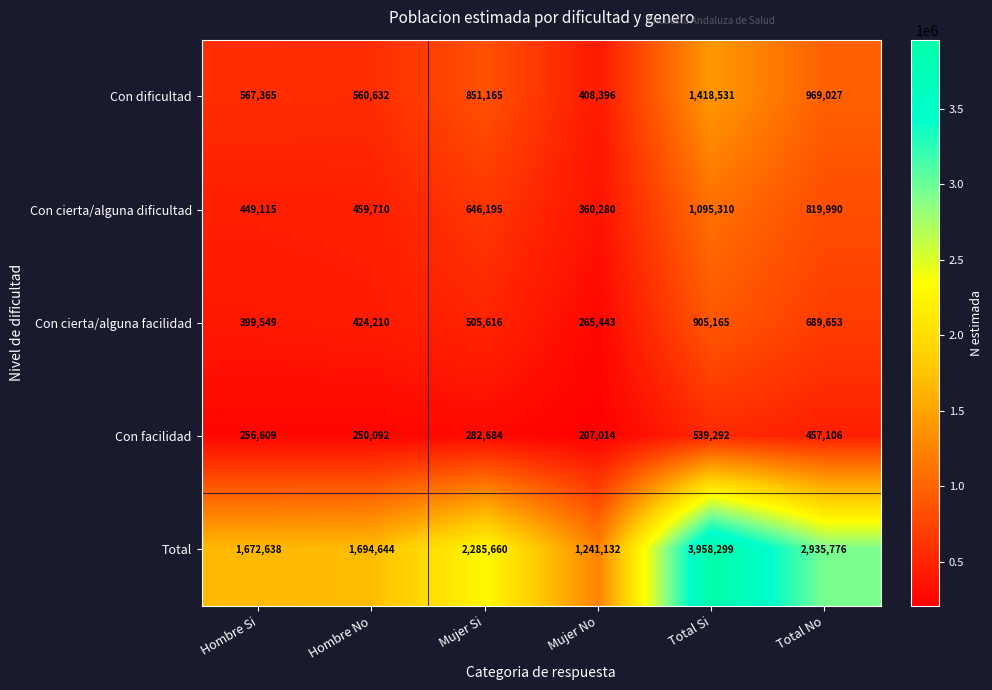

At which category is the sum across all series the highest?

Total Si